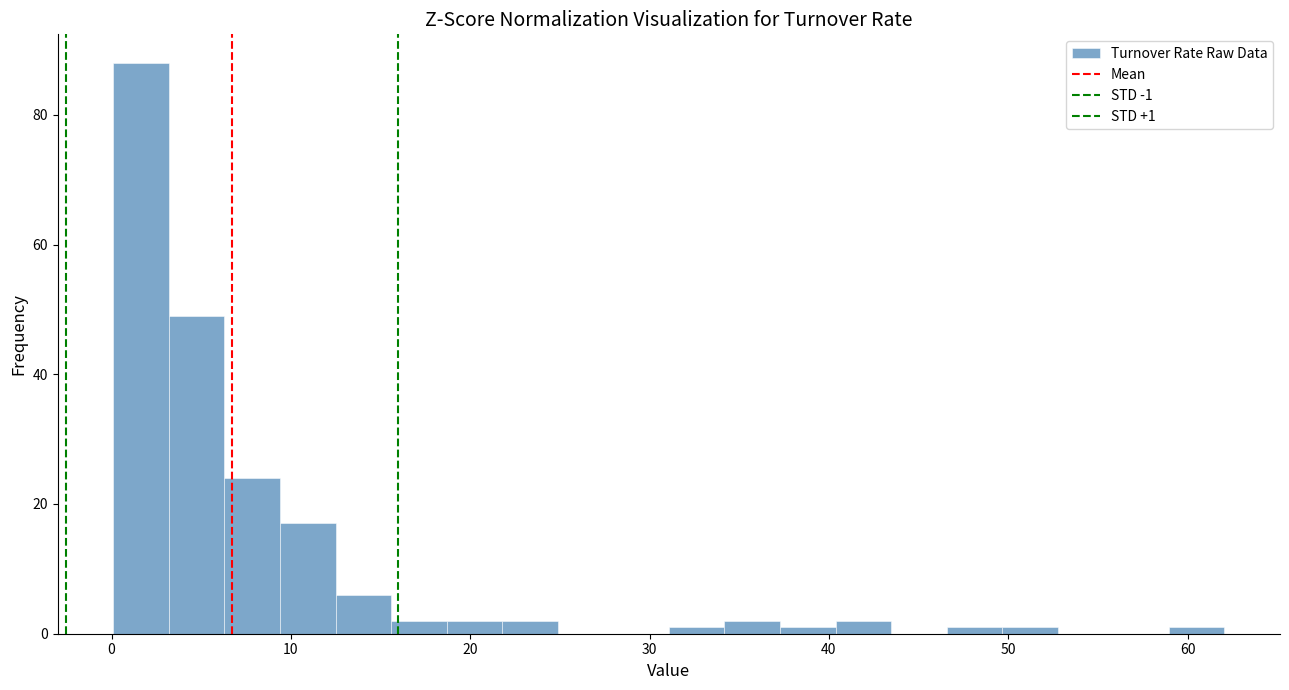

Read against the x-axis, roughly where is the centre of the tallest bar?

2